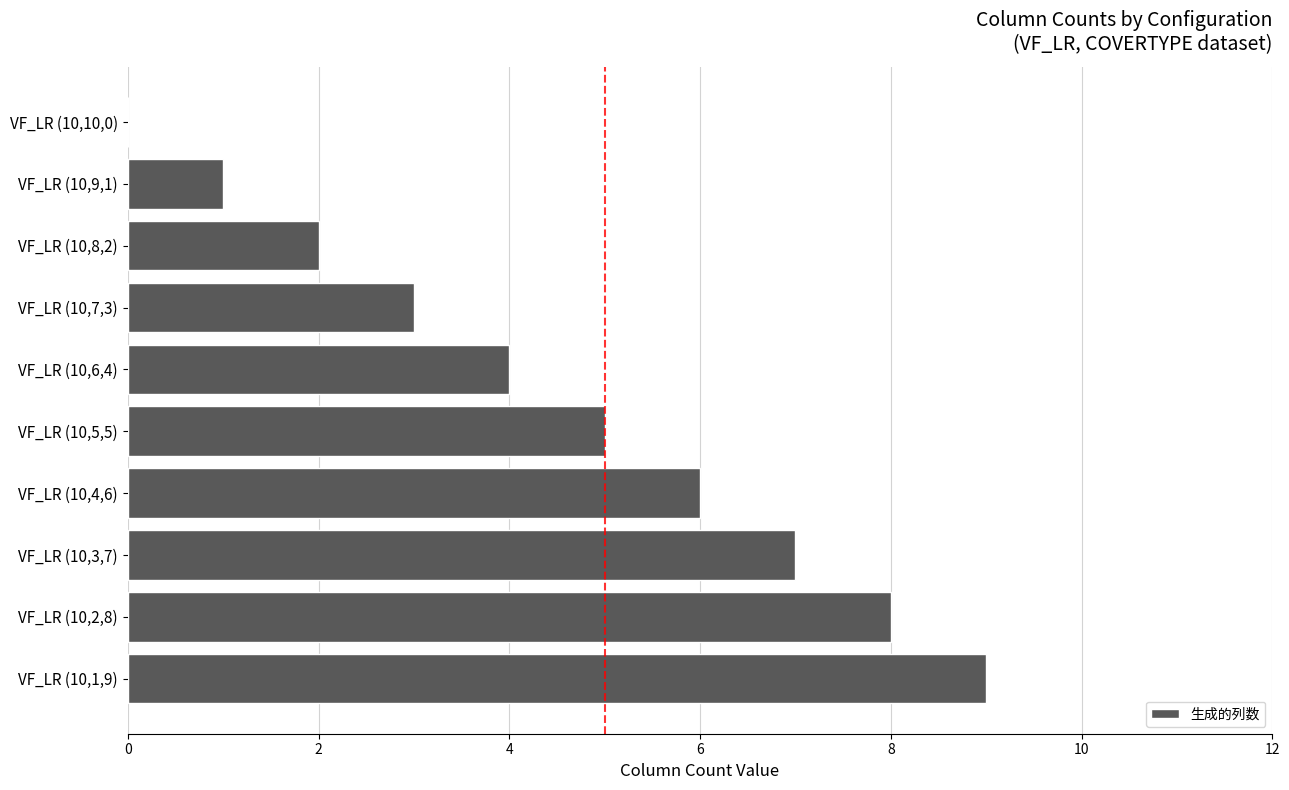

How many positive values are there?

9